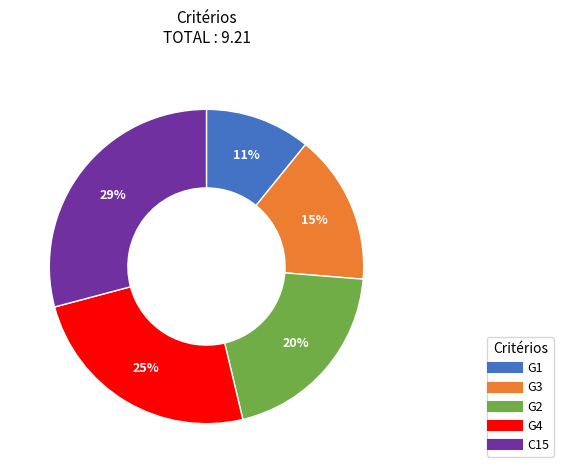

Does C15 represent more than half of the total?

No